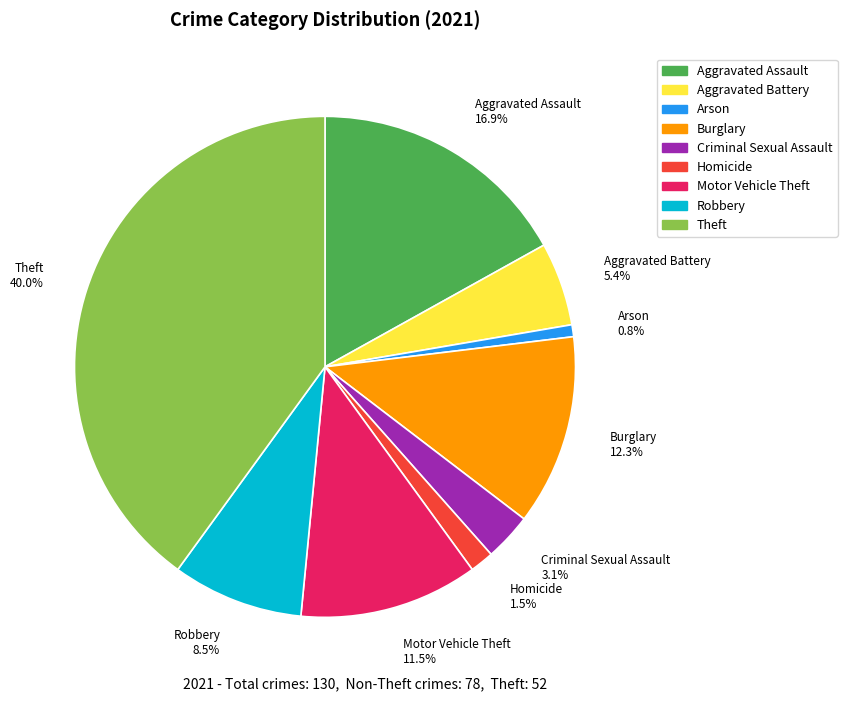

To the nearest percent, what is the average slice percentage?

11%